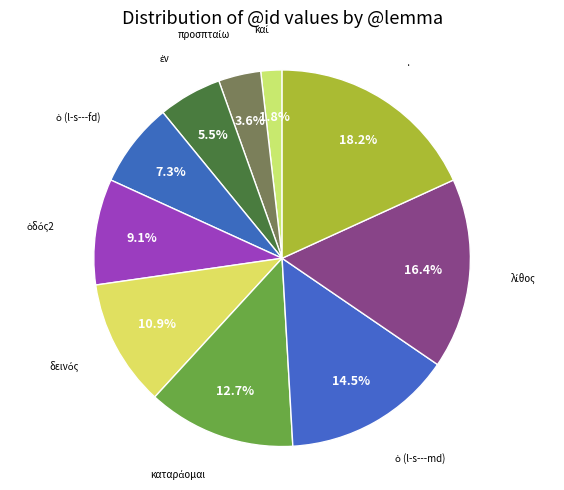

Is there any slice that represents more than half of the pie?

No